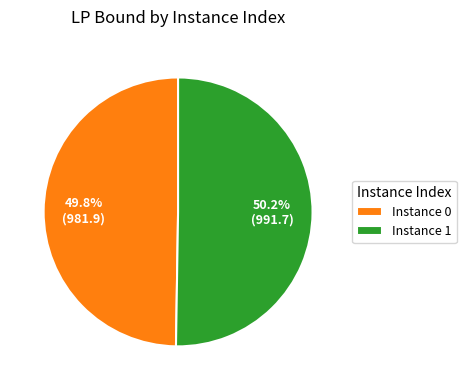

How many segments does this pie chart have?

2